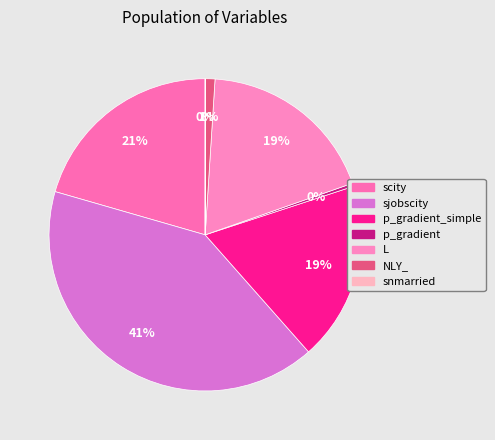

What is the change in value from scity to NLY_?

-19.4